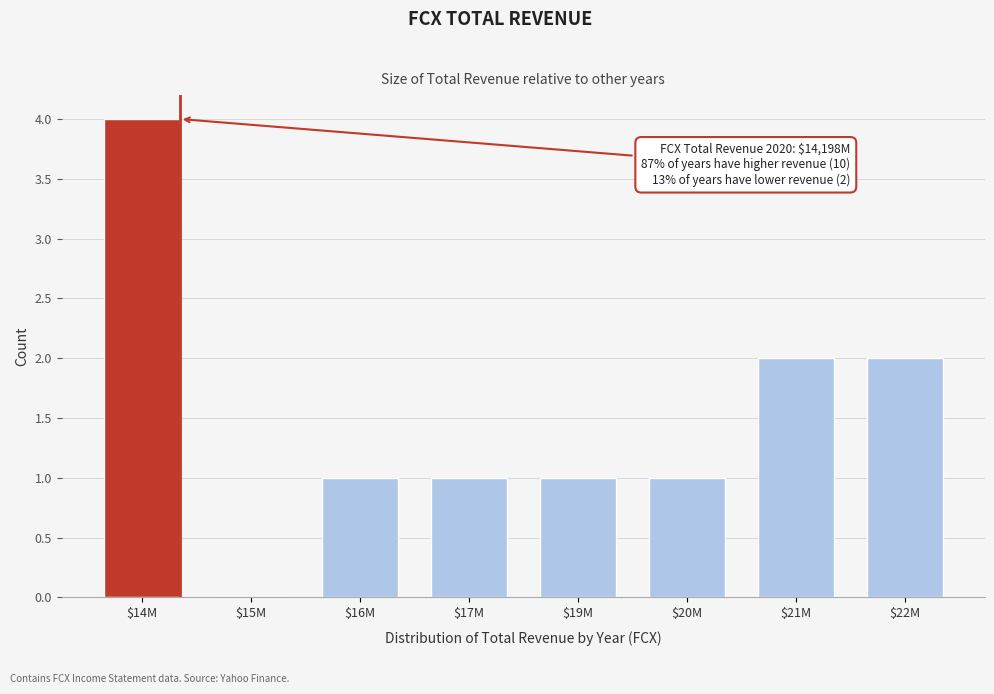

Which label corresponds to the largest value in the chart?

$14M